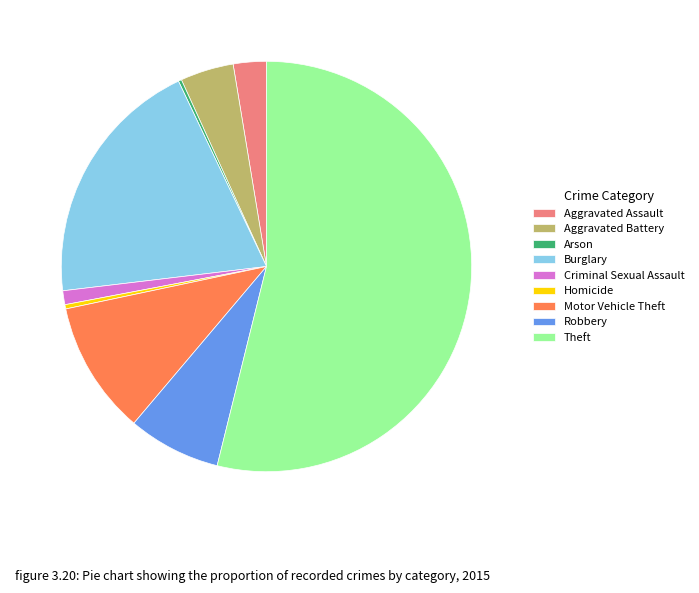

Is there any slice that represents more than half of the pie?

Yes